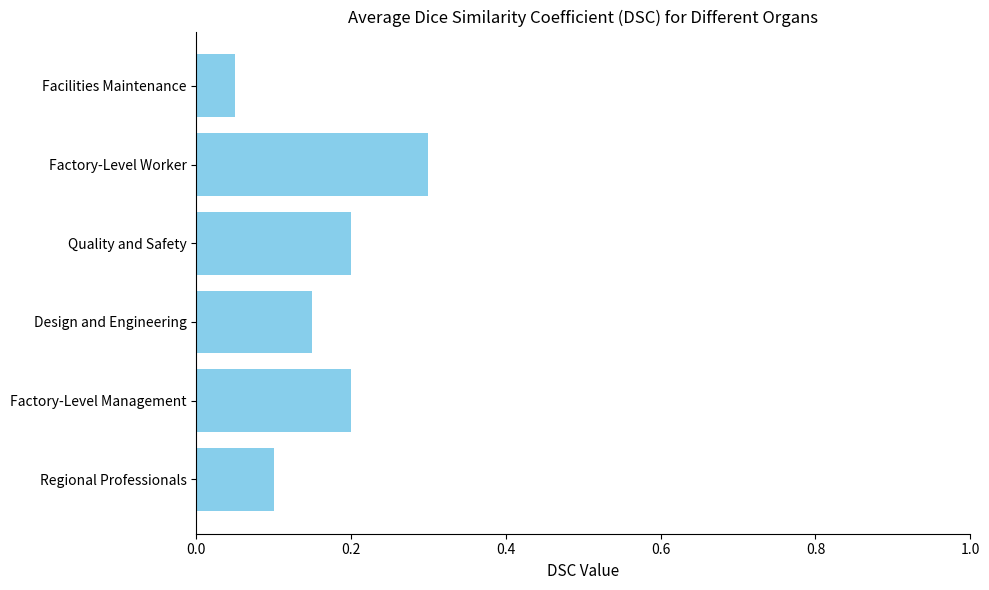

Between Regional Professionals and Design and Engineering, which is larger?

Design and Engineering